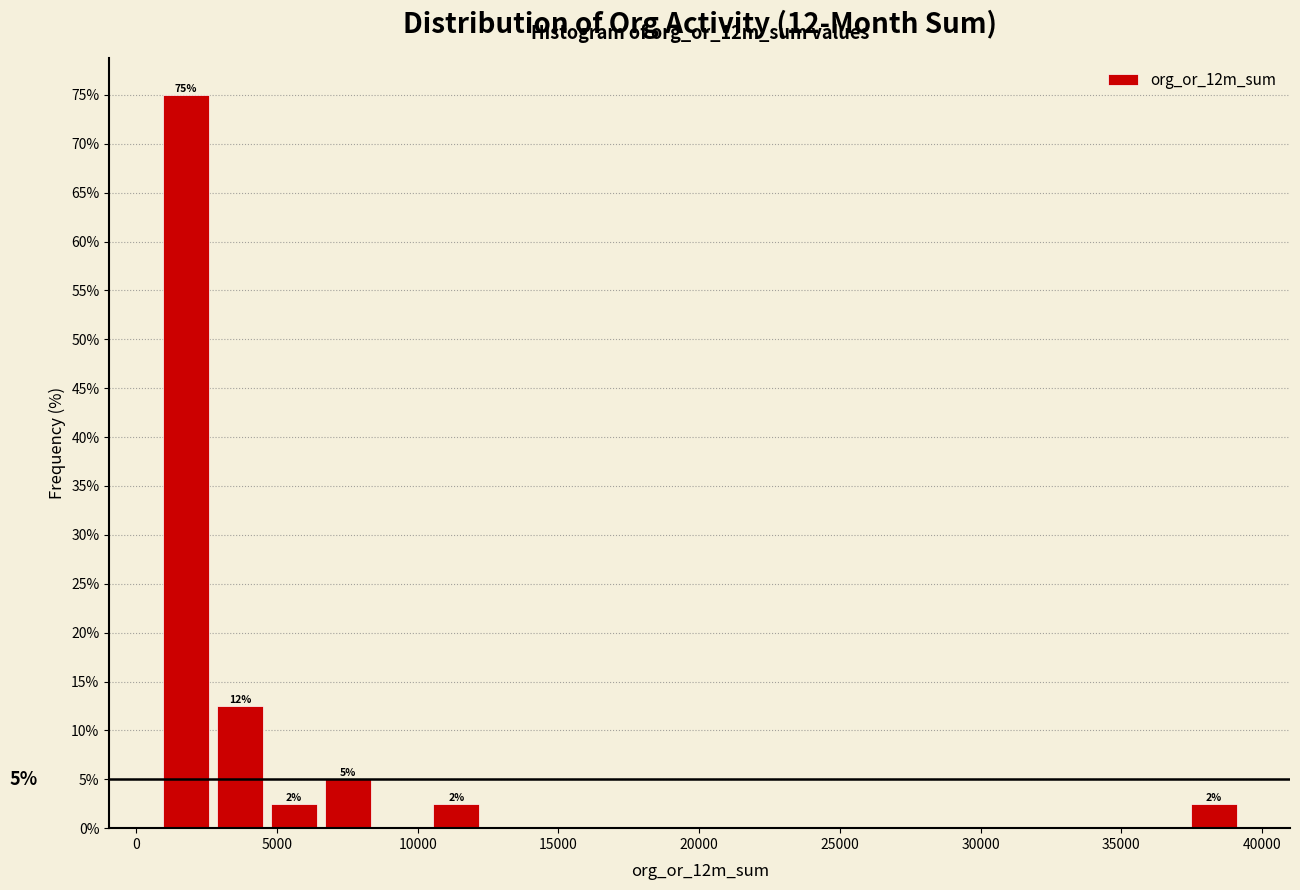

Read against the x-axis, roughly where is the centre of the tallest bar?

2000